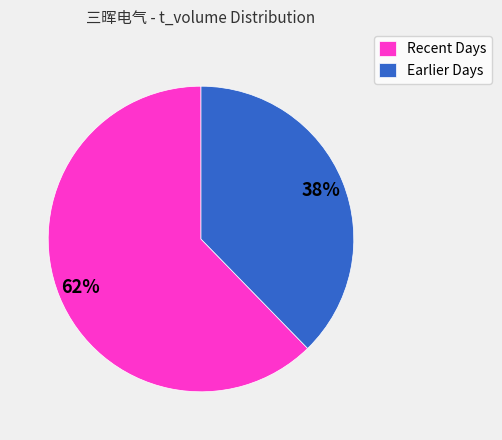

Between Earlier Days and Recent Days, which is larger?

Recent Days